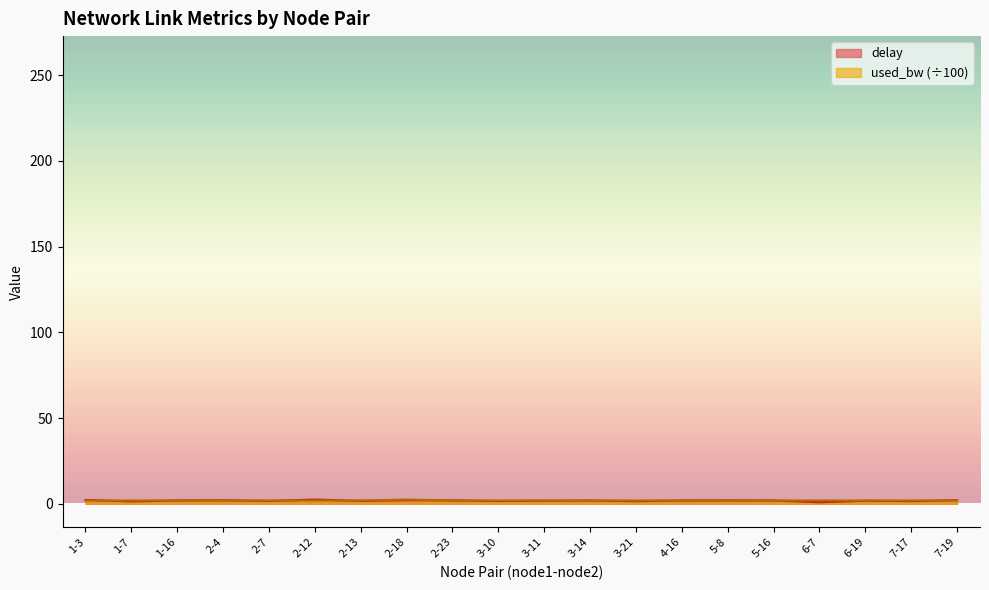

True or false: used_bw and delay cross at least once.

True